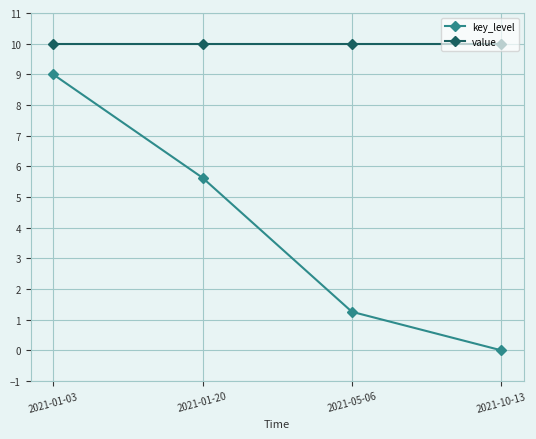

Reading left to right, transcribe all the data shown in this chart.

key_level: 9.0	5.6	1.3	0.0
value: 10.0	10.0	10.0	10.0